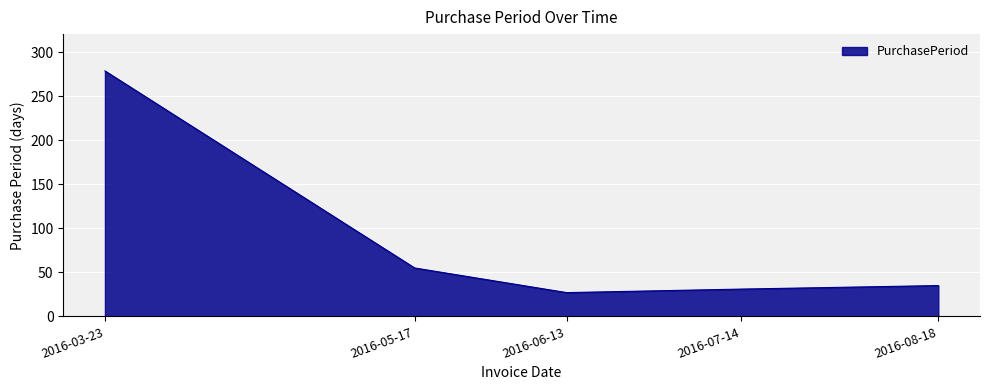

What is the average value?

85